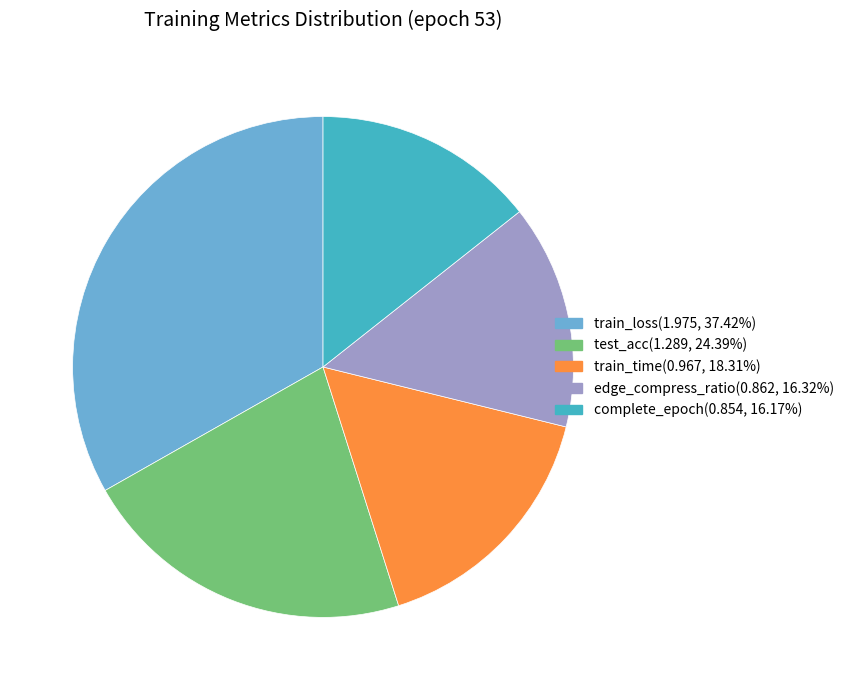

Is there a majority slice in this chart?

No